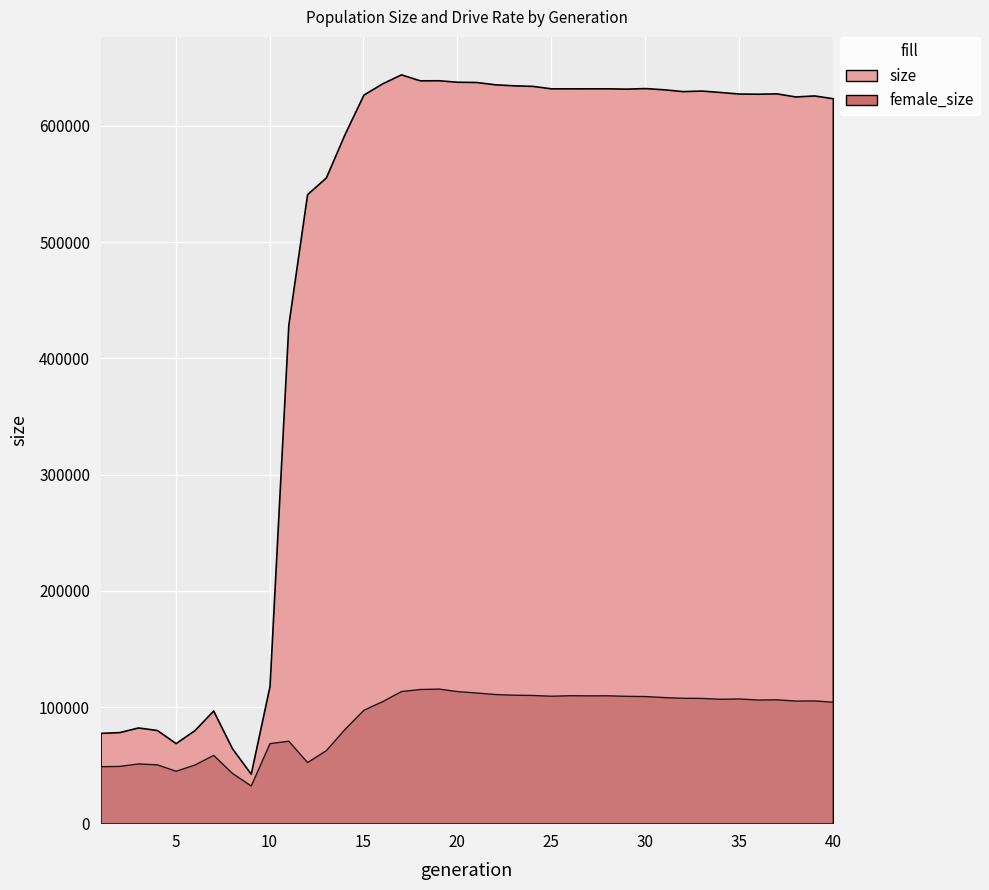

What is the difference between the maximum and minimum values in the female_size series?

83326.0